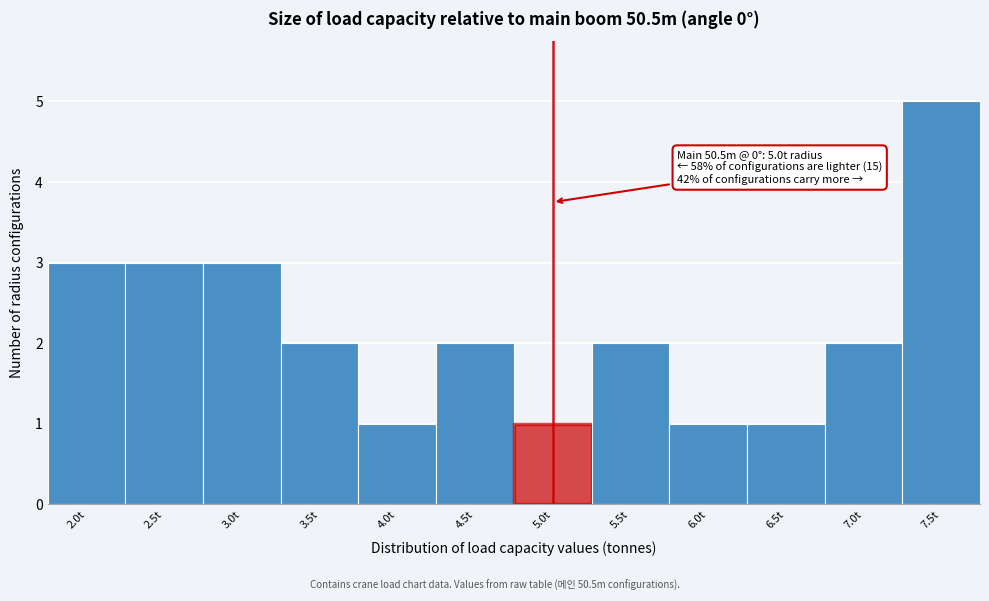

Which range on the x-axis has the tallest bar?

7.25 to 7.75